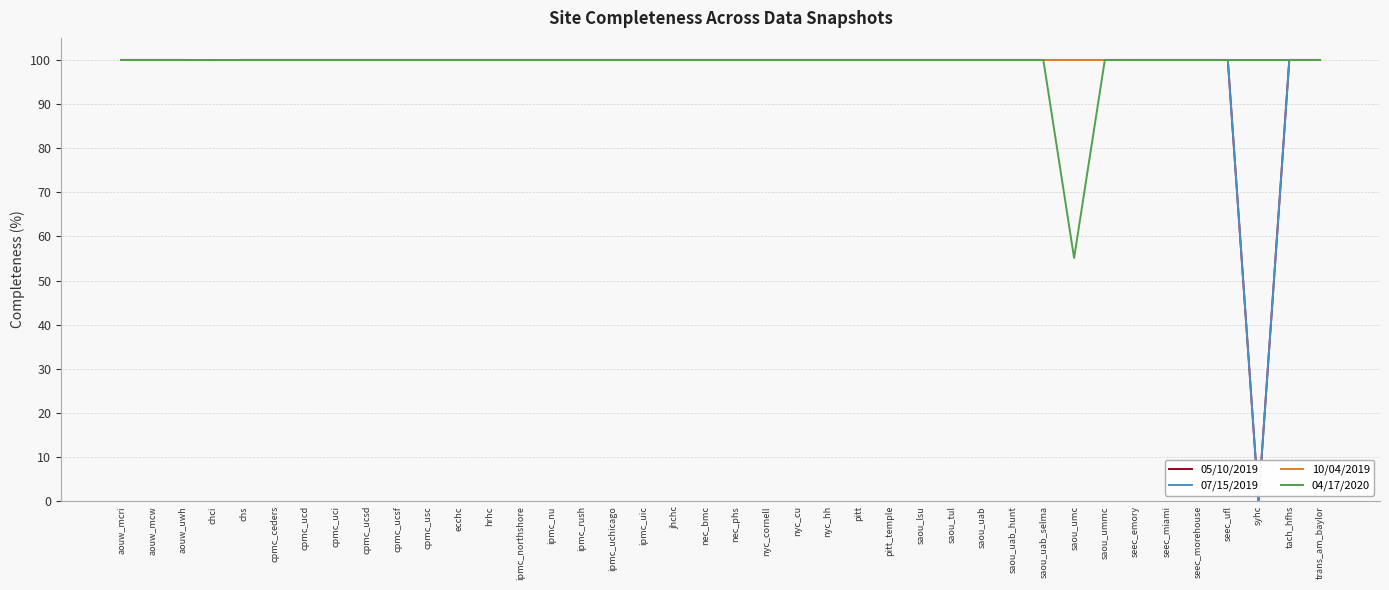

Is this an area chart (filled region under the line)?

No